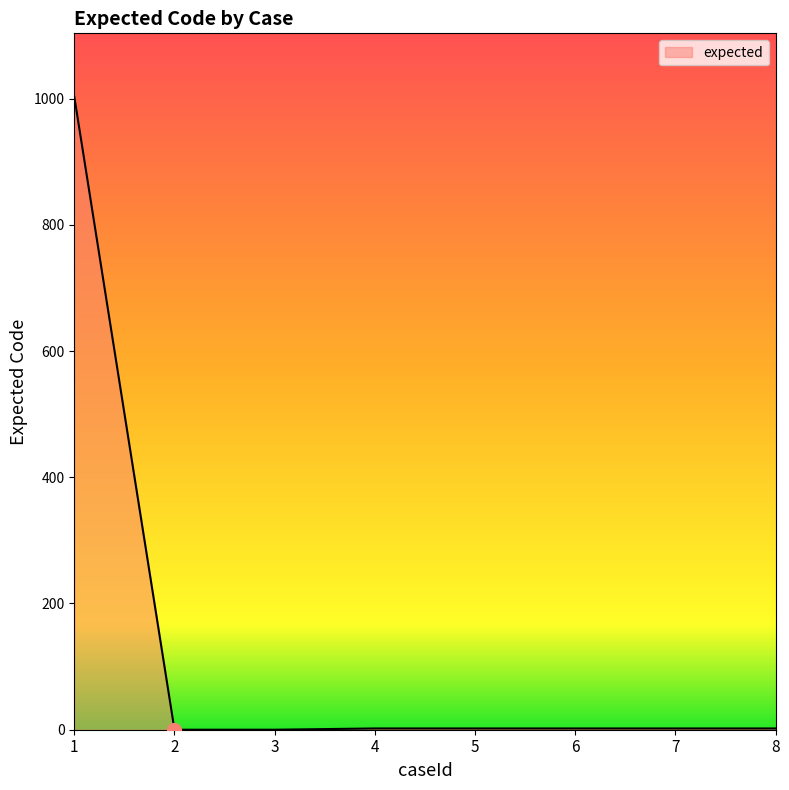

At which category does the chart reach its peak across all series?

1